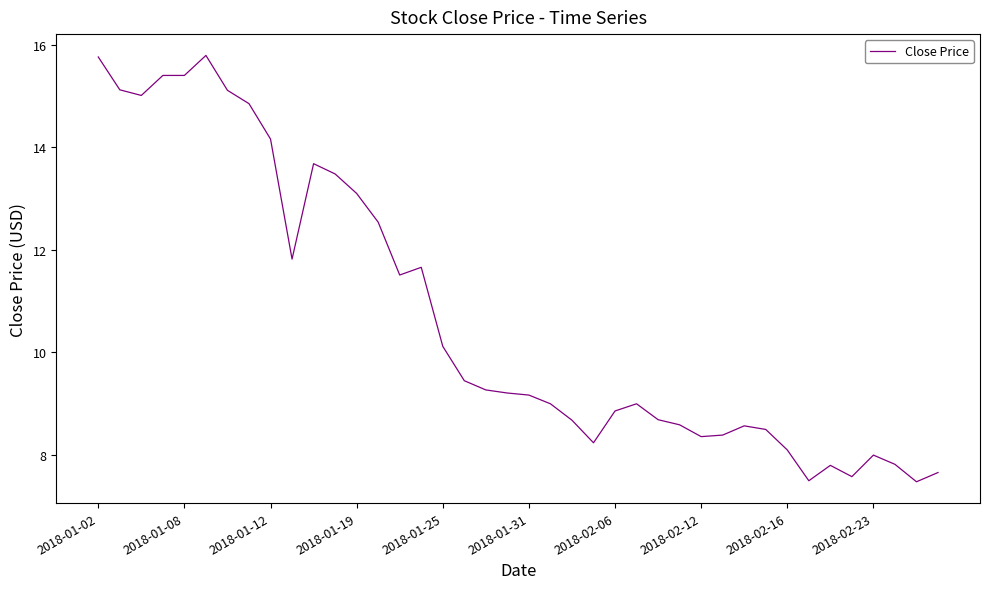

What is the sum of all values?

428.4